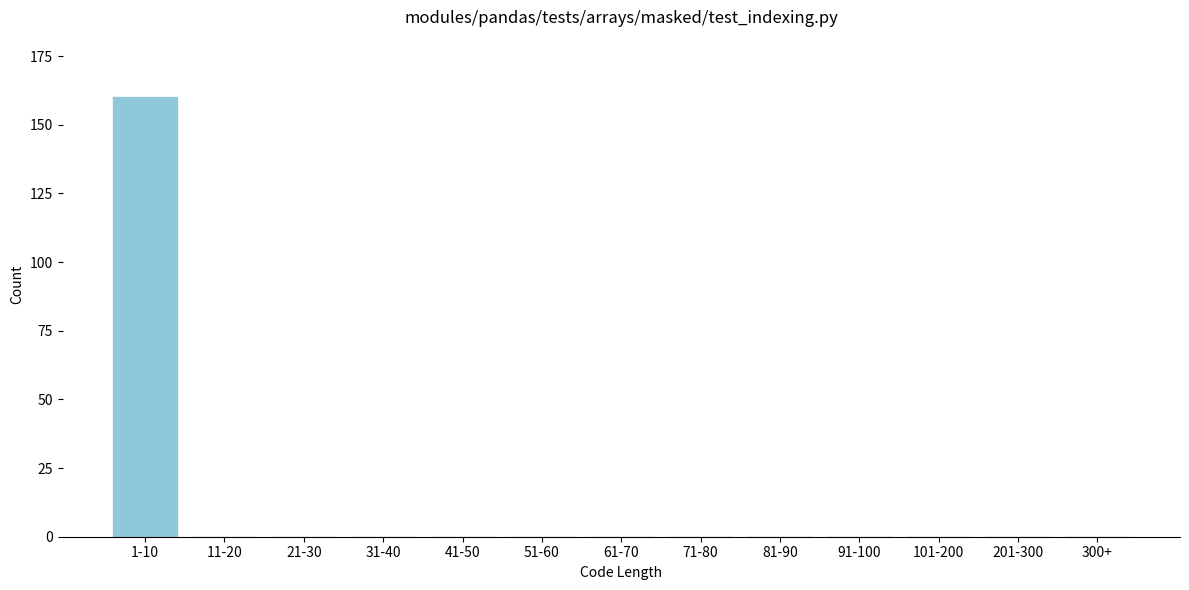

Reading left to right, extract all data points from this chart.

1-10=160	11-20=0	21-30=0	31-40=0	41-50=0	51-60=0	61-70=0	71-80=0	81-90=0	91-100=0	101-200=0	201-300=0	300+=0